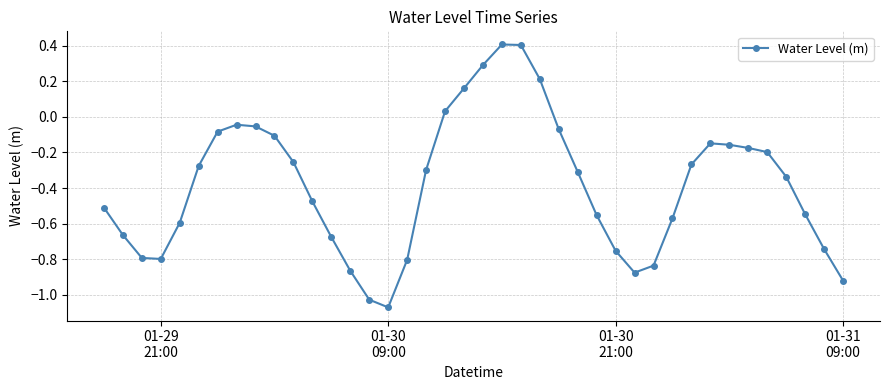

True or false: the data has more than 0 interior local peaks.

True